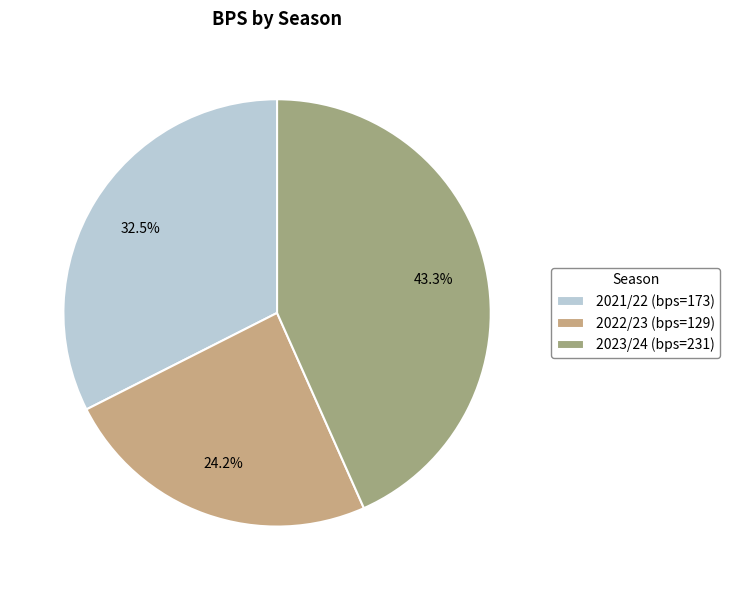

What percentage is the 2022/23 slice, to the nearest percent?

24%